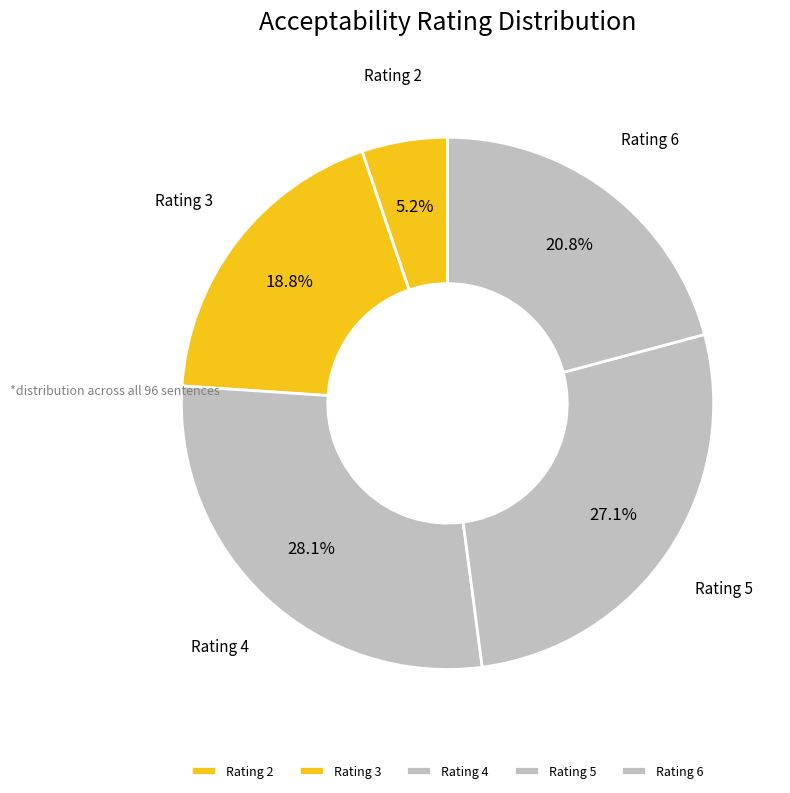

Between Rating 3 and Rating 2, which is larger?

Rating 3